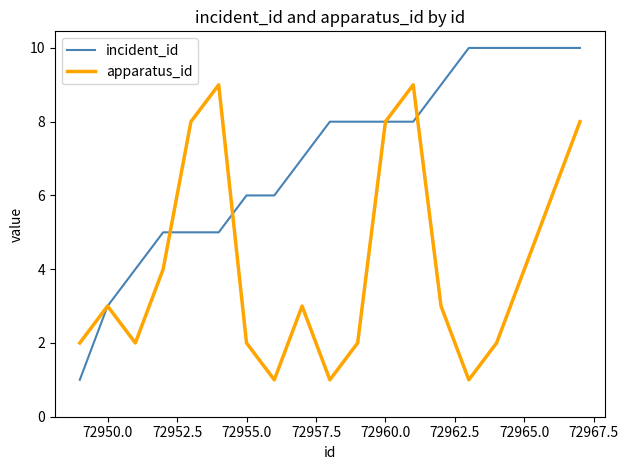

What is the minimum value shown in the chart?

1